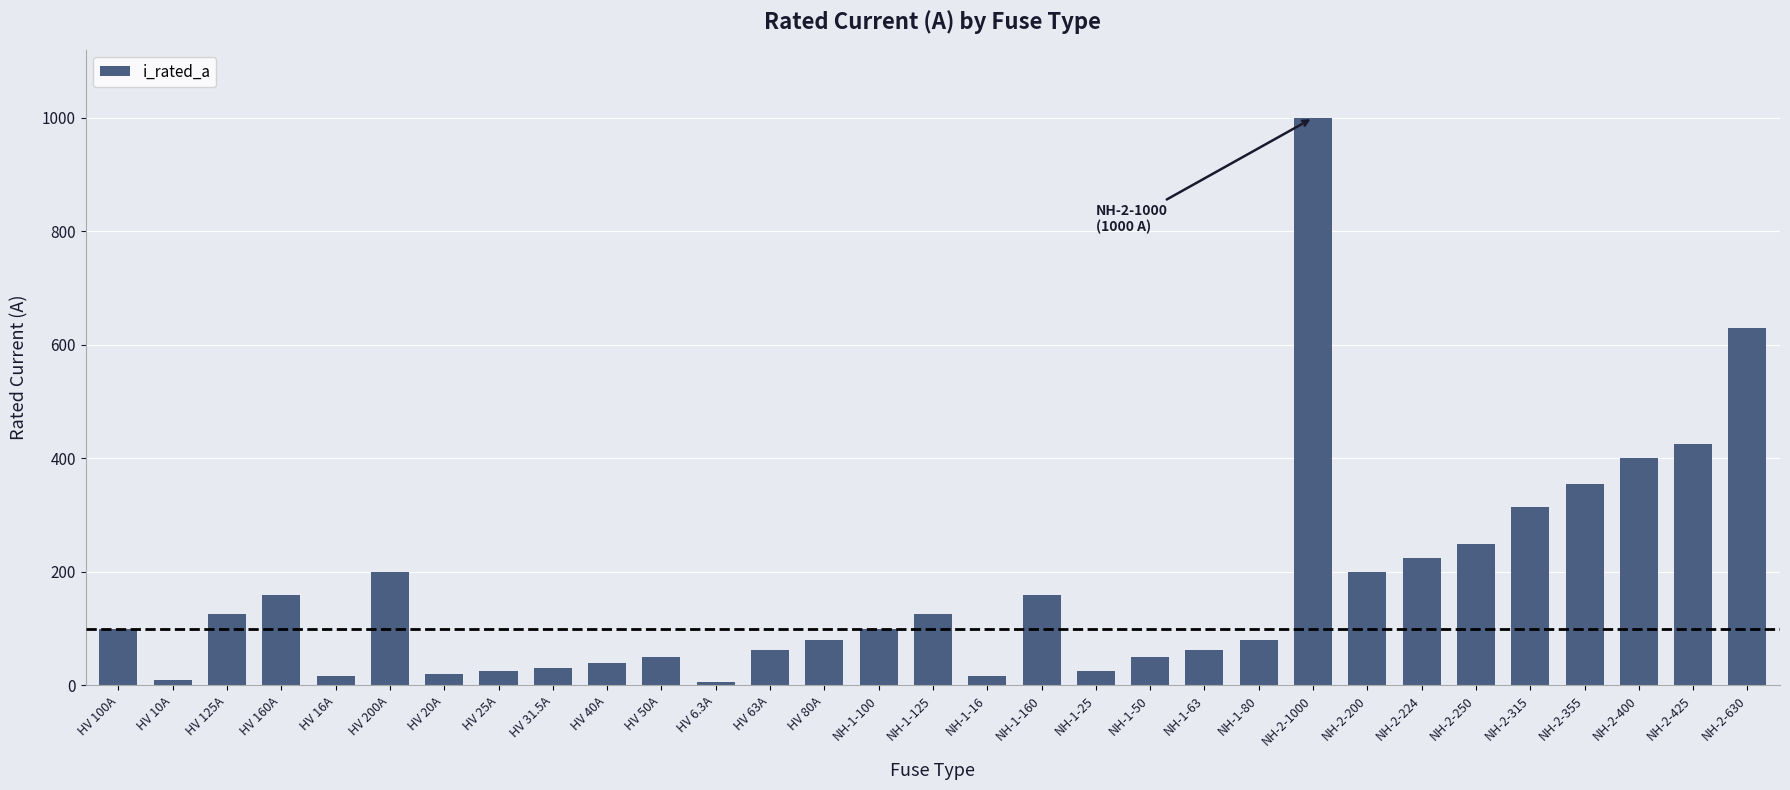

Approximately how many times larger is the value at HV 125A compared to HV 25A?

5.0